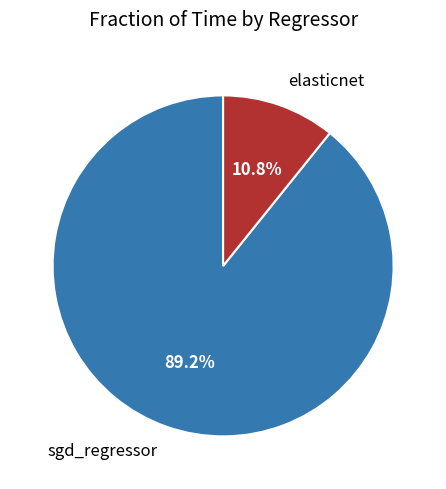

The sgd_regressor slice represents 89% of the pie. True or false?

True